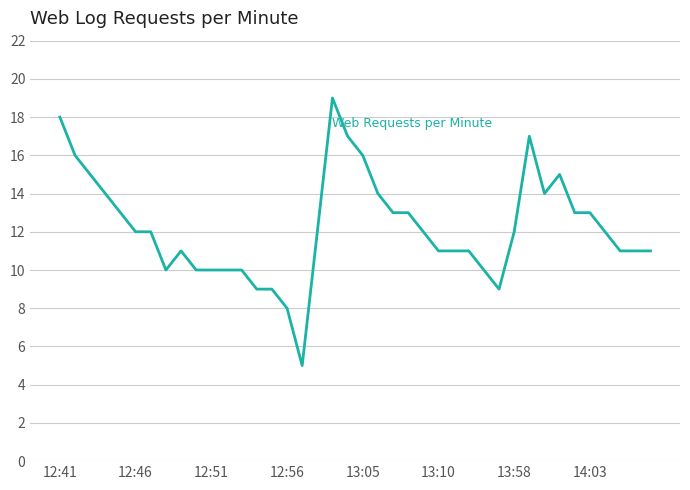

Does the chart have visible grid lines?

Yes